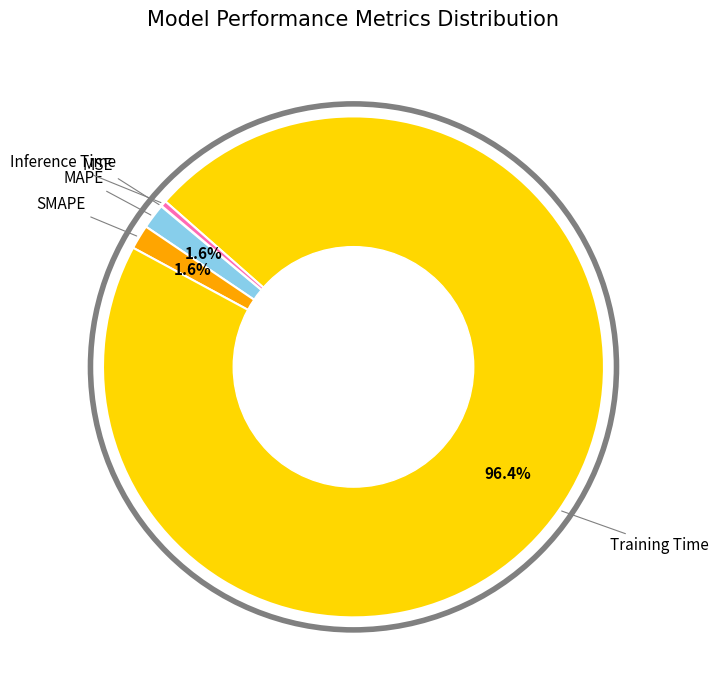

Does any single category account for the majority?

Yes